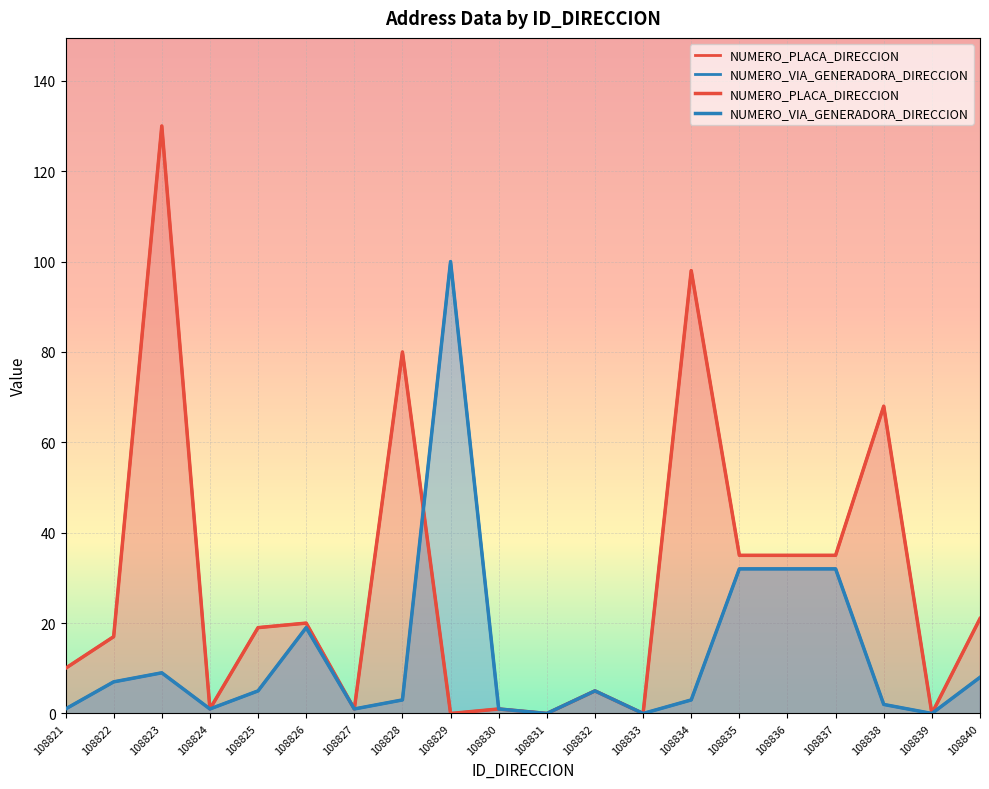

At which category is the sum across all series the highest?

108823